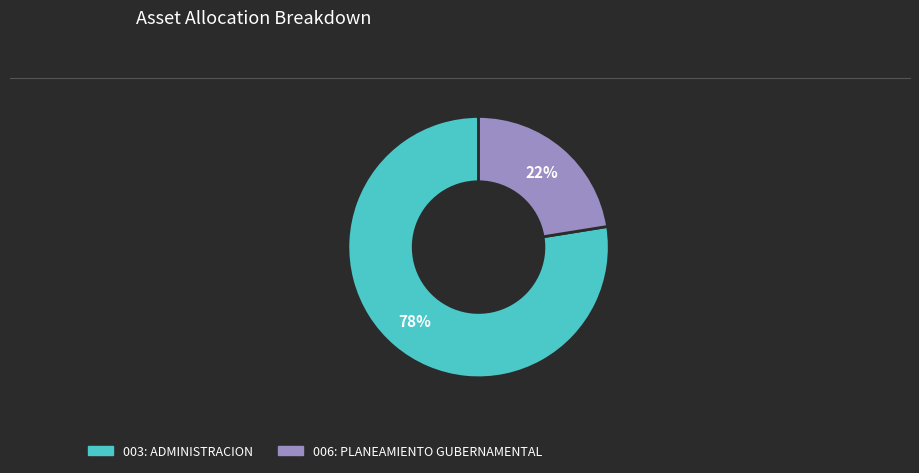

What percentage is the 003: ADMINISTRACION slice, to the nearest percent?

78%